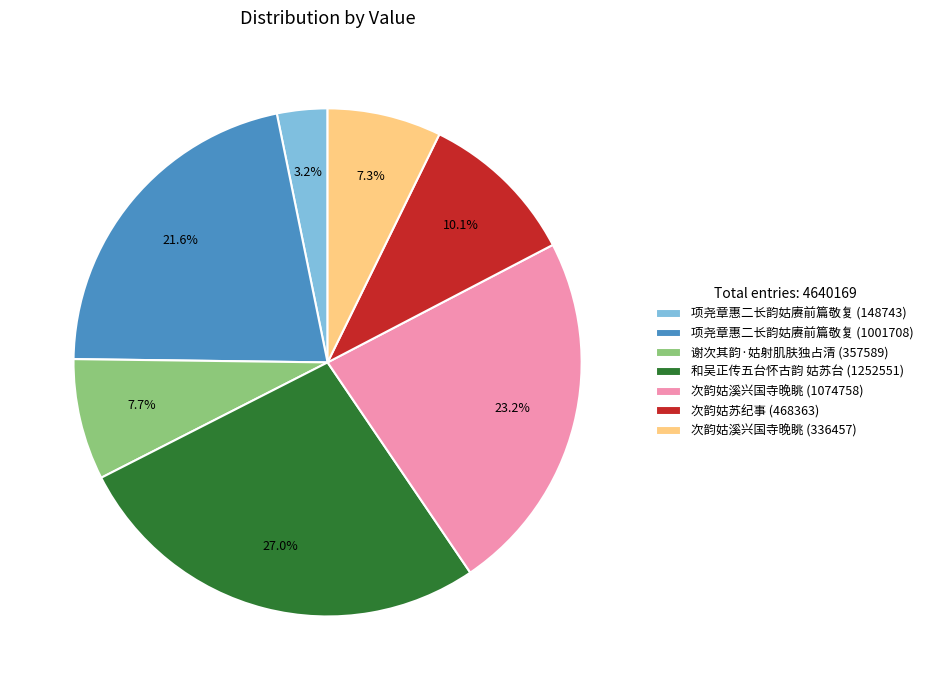

Is it true that 次韵姑苏纪事 (468363) is 10% of the pie?

True